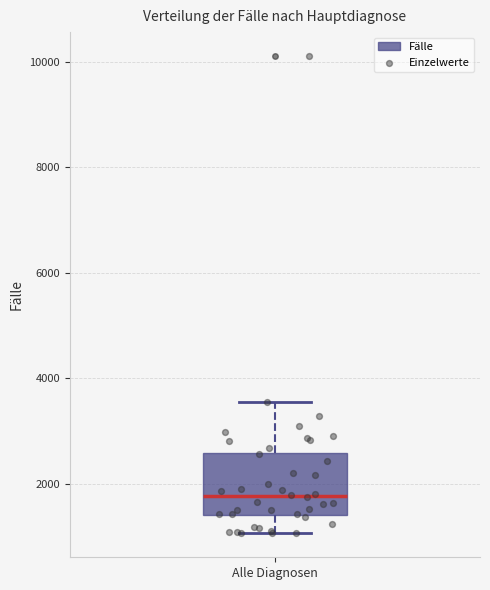

Transcribe this box plot: give where the median line is, the range the box spans, and where the two whiskers end, as read against the y-axis. The values are not printed on the chart, so give them approximately, as read against the axis.

median 1800, box 1400 to 2600, whiskers 1000 to 3600